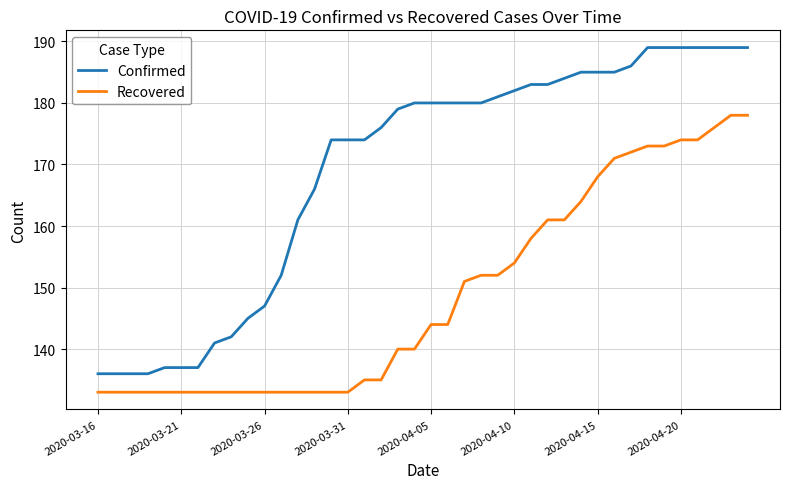

At how many categories does at least one series exceed 143?

31